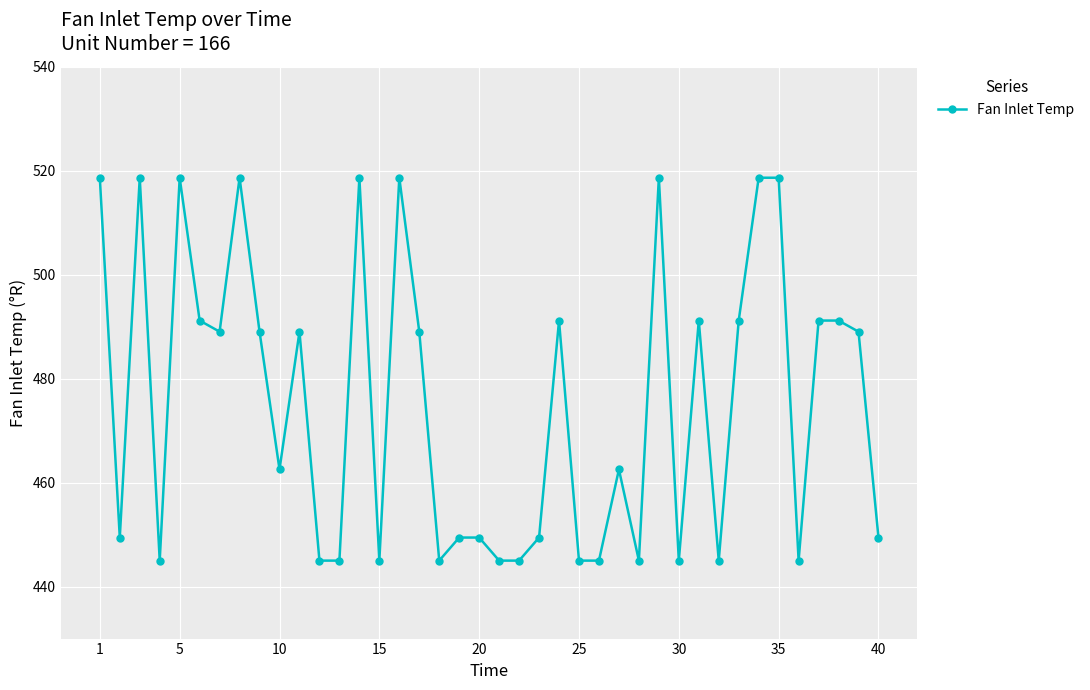

What is the minimum value shown in the chart?

445.0